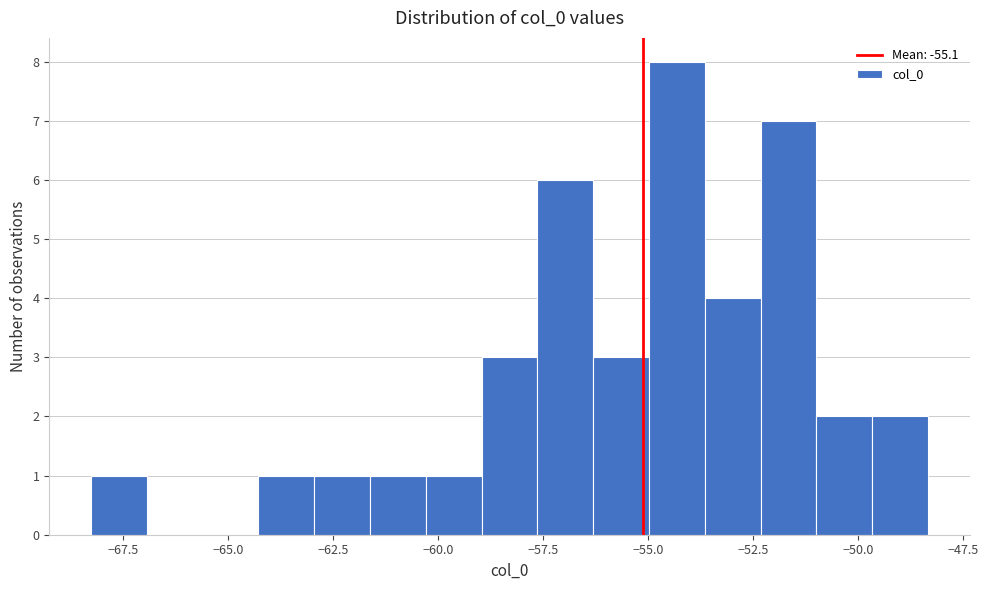

Around what value on the x-axis is the tallest bar? Give the approximate position of its centre, as read against the axis.

-54.5